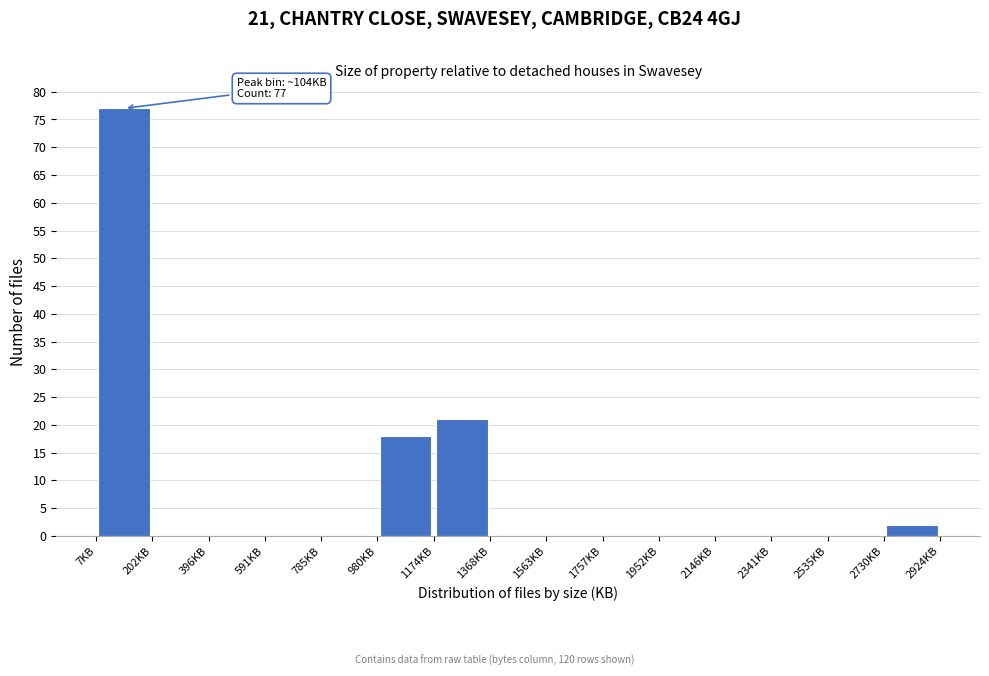

Which range on the x-axis has the tallest bar?

0 to 200